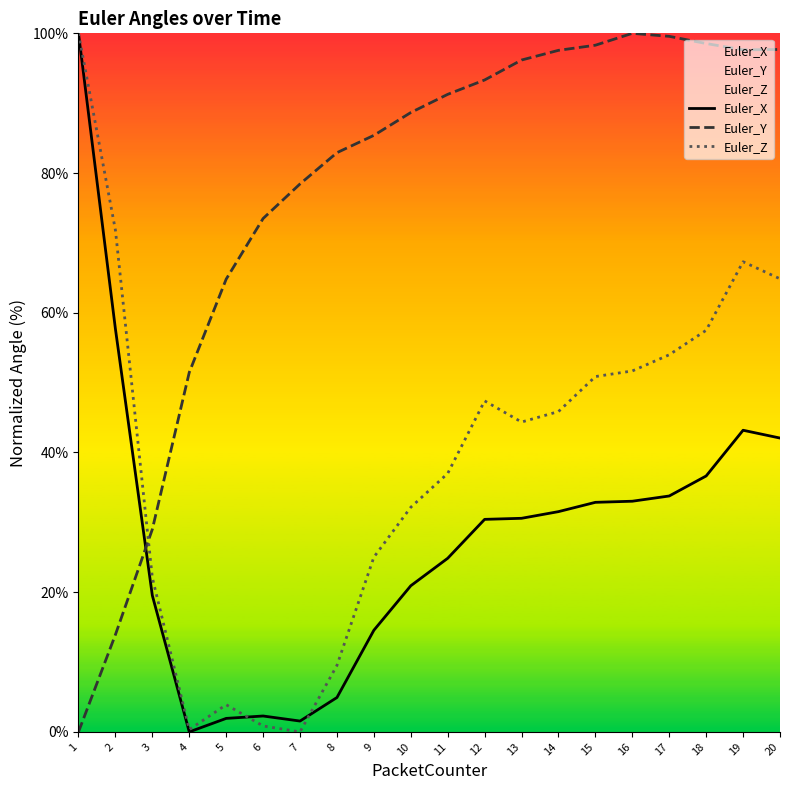

How many interior local peaks does the Euler_Z series have?

3